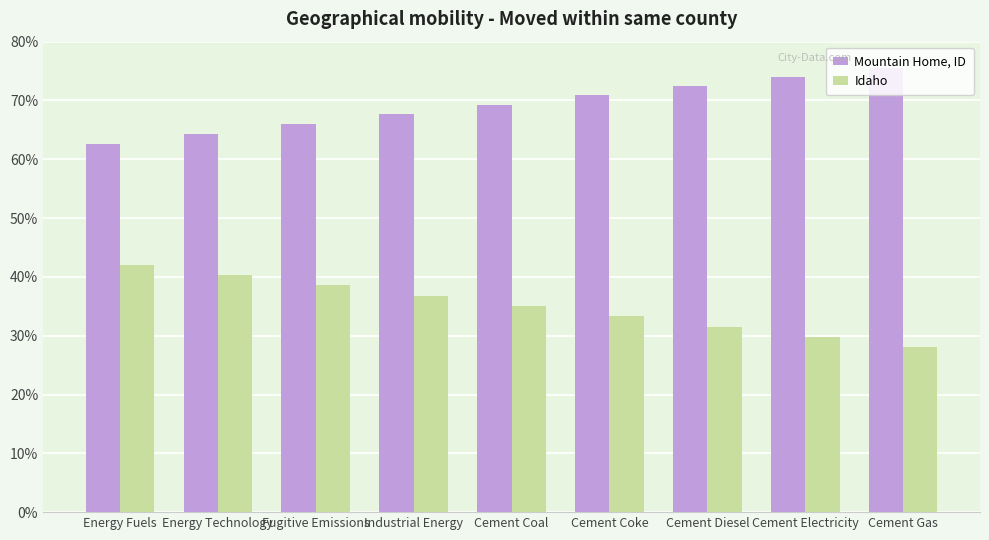

Is the value of Idaho at Cement Diesel greater than the value of Mountain Home, ID at Energy Fuels?

No